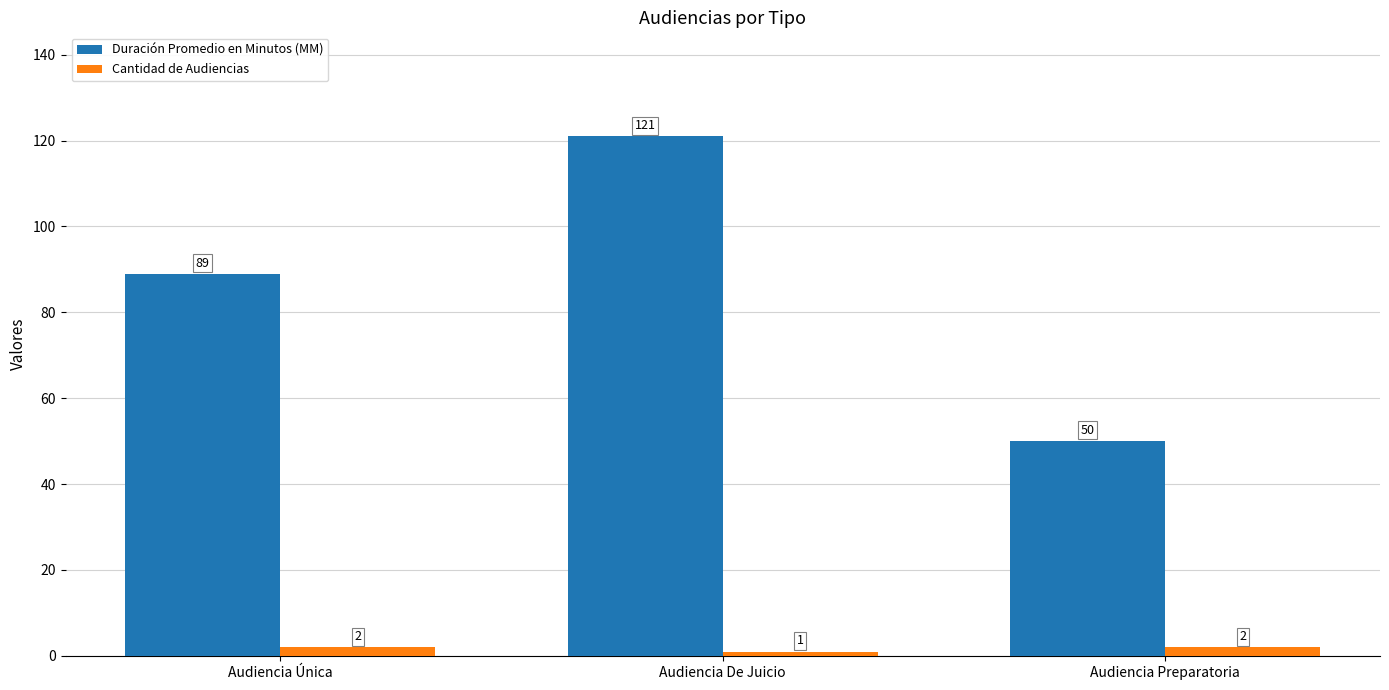

Does the chart contain stacked bars?

No